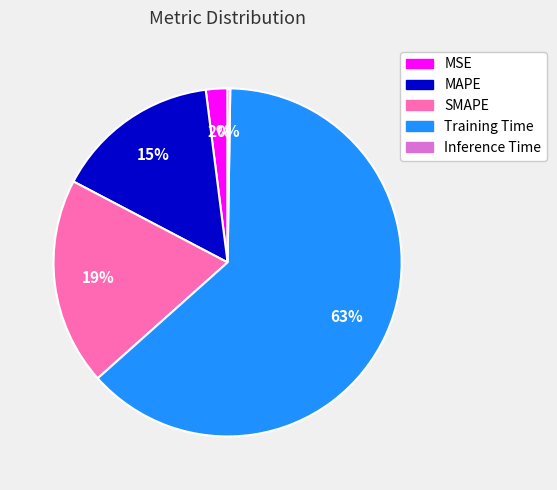

Combined, do MSE and SMAPE account for over 50%?

No